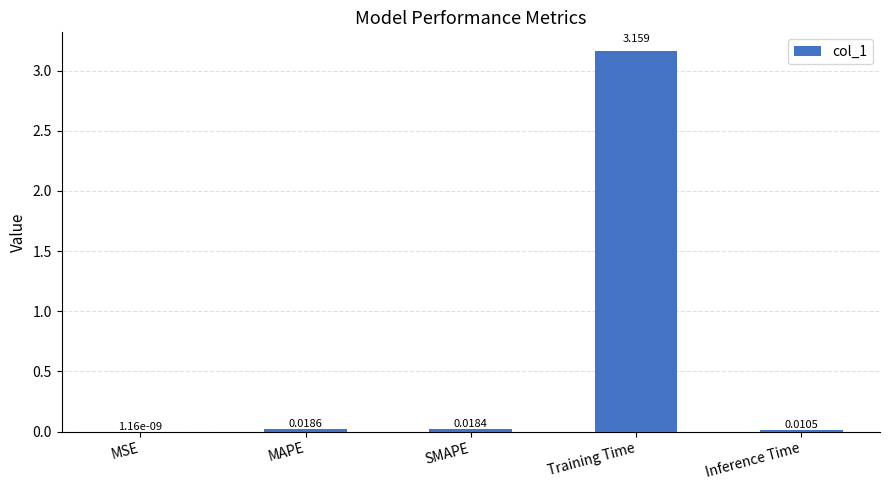

Between Training Time and Inference Time, which is larger?

Training Time